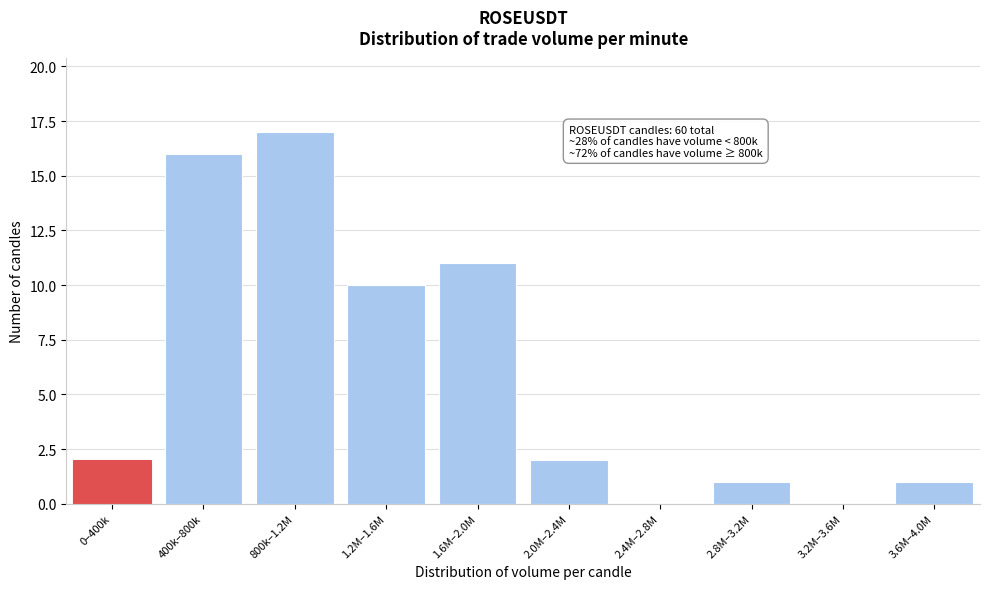

Reading left to right, list all the values displayed in this chart.

0–400k=2	400k–800k=16	800k–1.2M=17	1.2M–1.6M=10	1.6M–2.0M=11	2.0M–2.4M=2	2.4M–2.8M=0	2.8M–3.2M=1	3.2M–3.6M=0	3.6M–4.0M=1